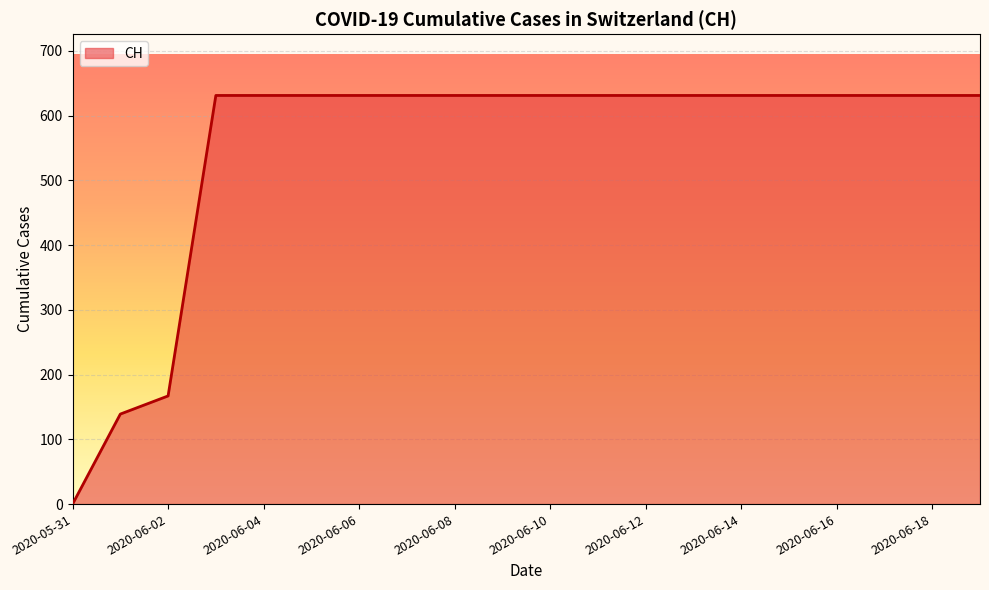

What is the maximum value shown in the chart?

631